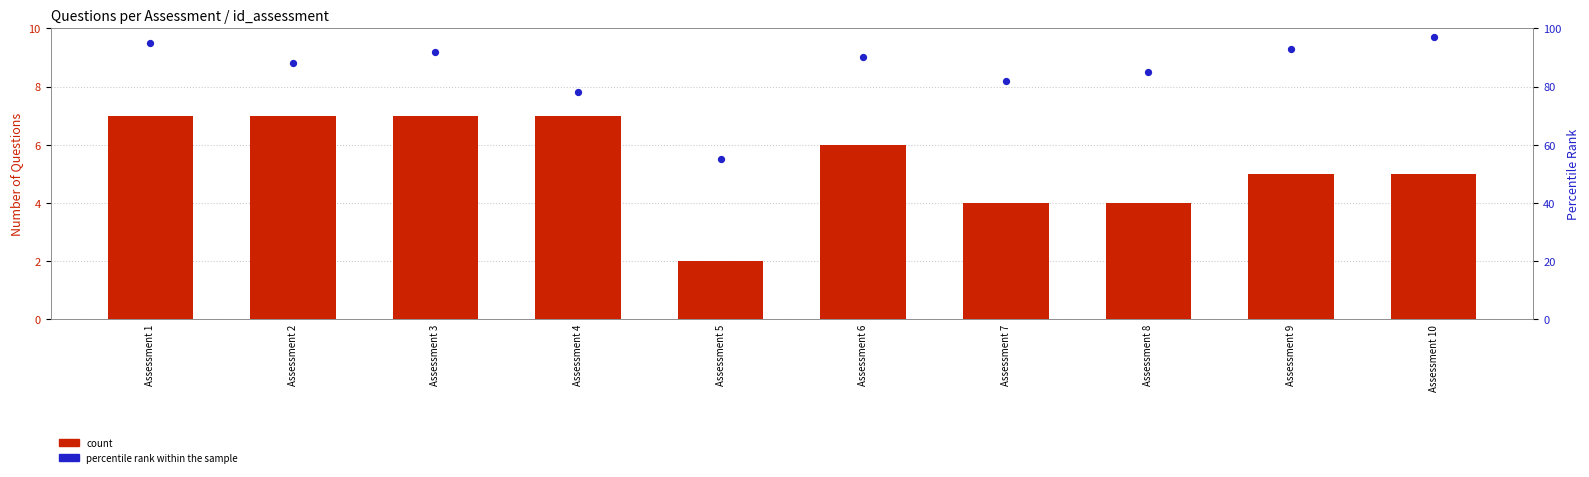

At how many categories does at least one series exceed 78?

8